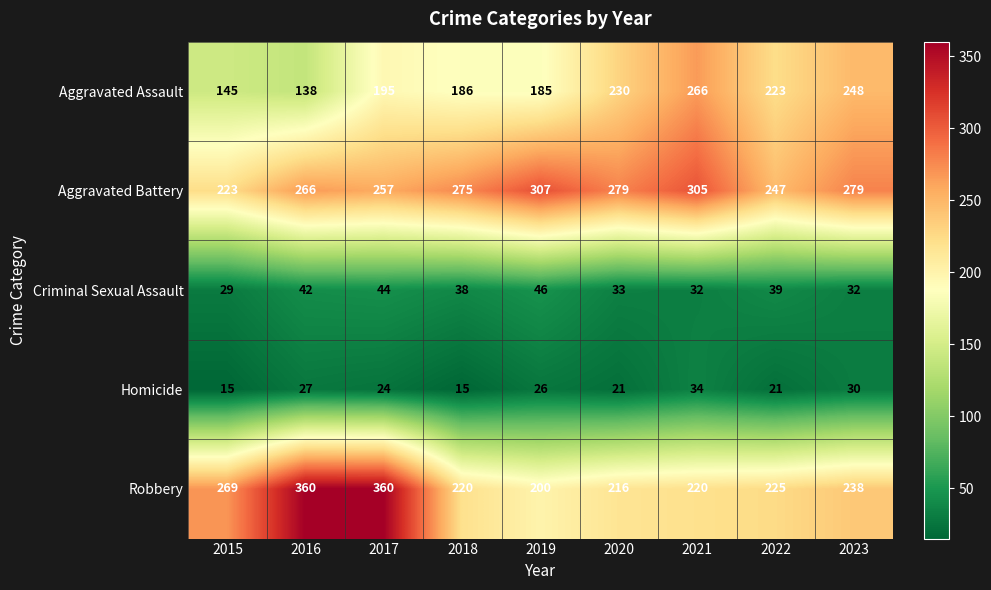

What is the smallest value displayed?

15